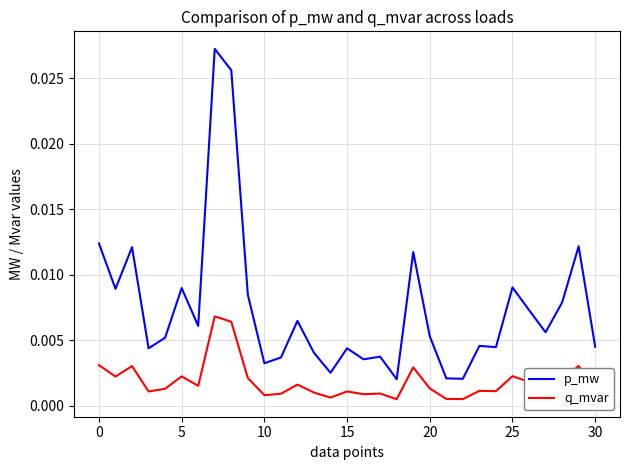

Which series has the largest total across all categories?

p_mw